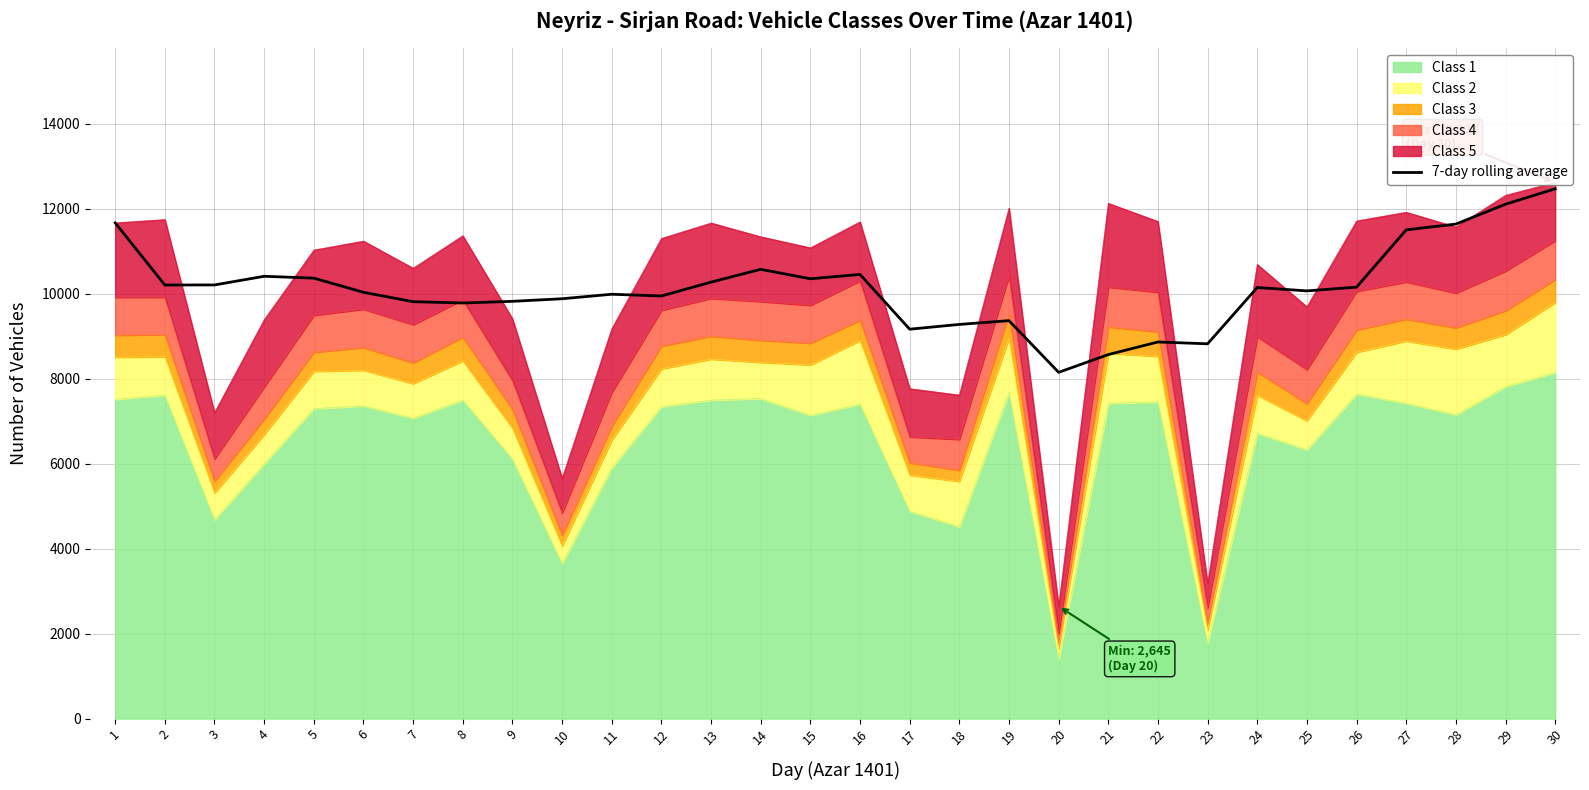

Which category has the lowest value across all series?

20